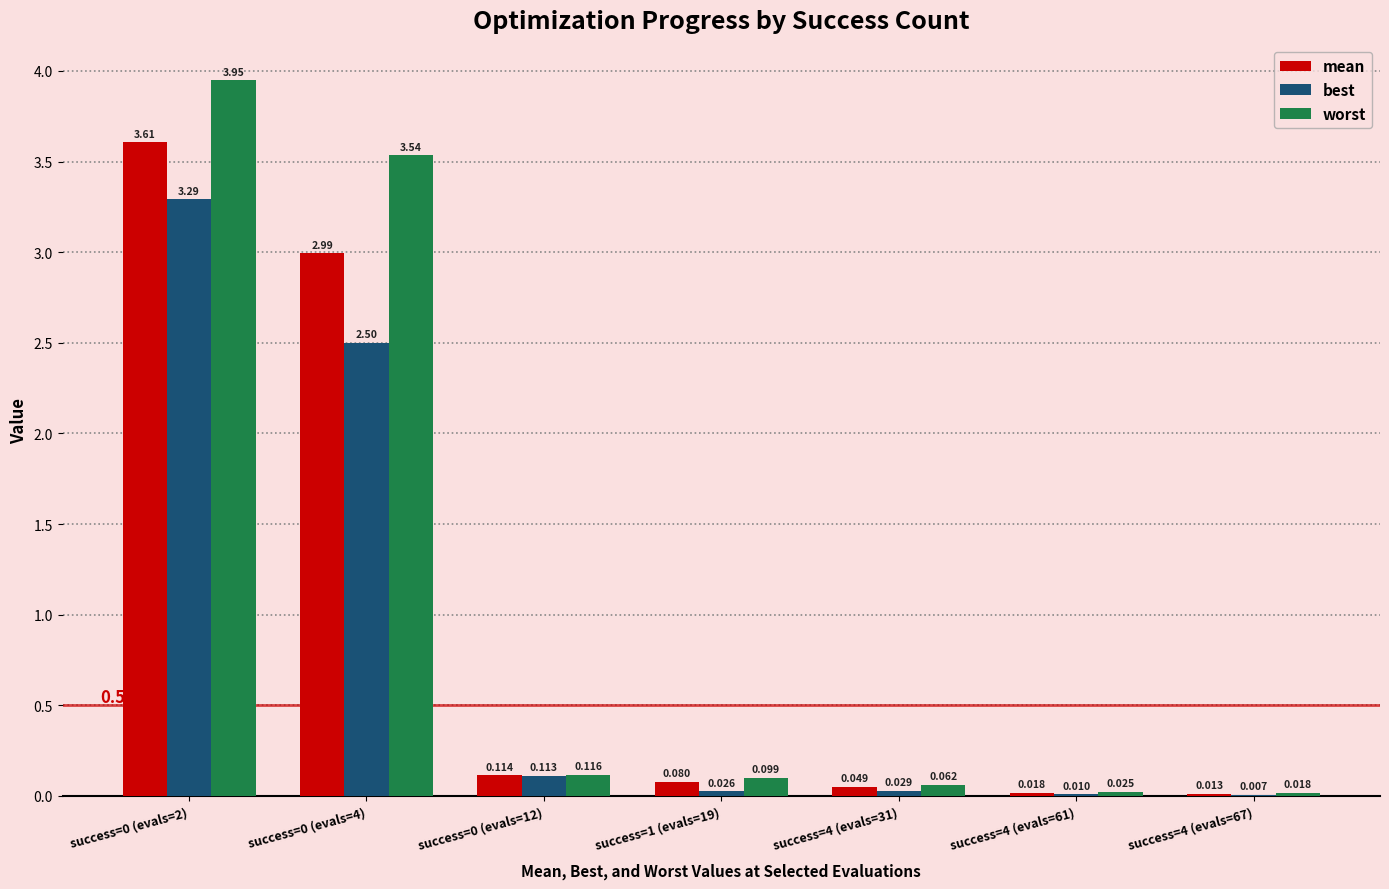

Is the value of best at success=4 (evals=31) greater than the value of worst at success=4 (evals=61)?

Yes